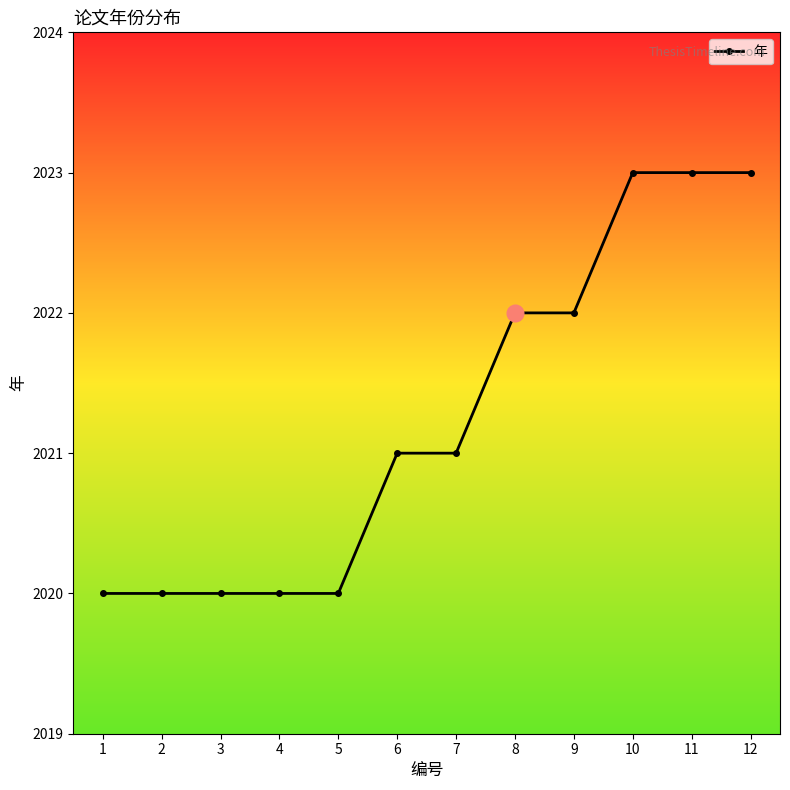

The chart shows a value of 3387 at 9. True or false?

False